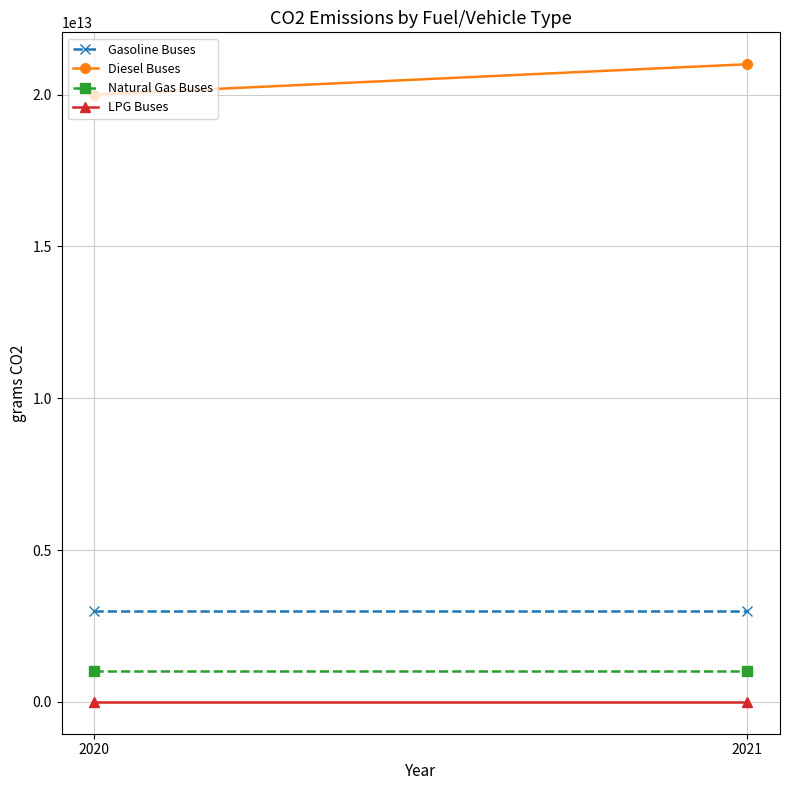

Count the Diesel Buses values in the range 20000000000000 to 21000000000000.

2